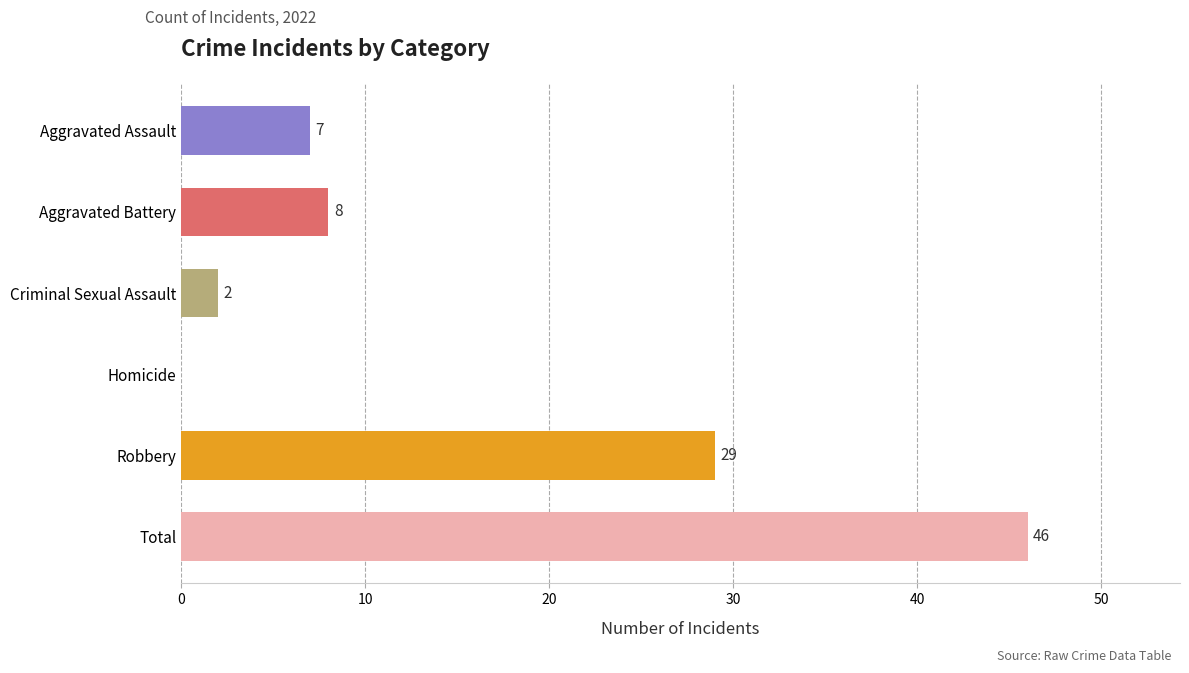

Read the value at Aggravated Assault, to the nearest 5.

5